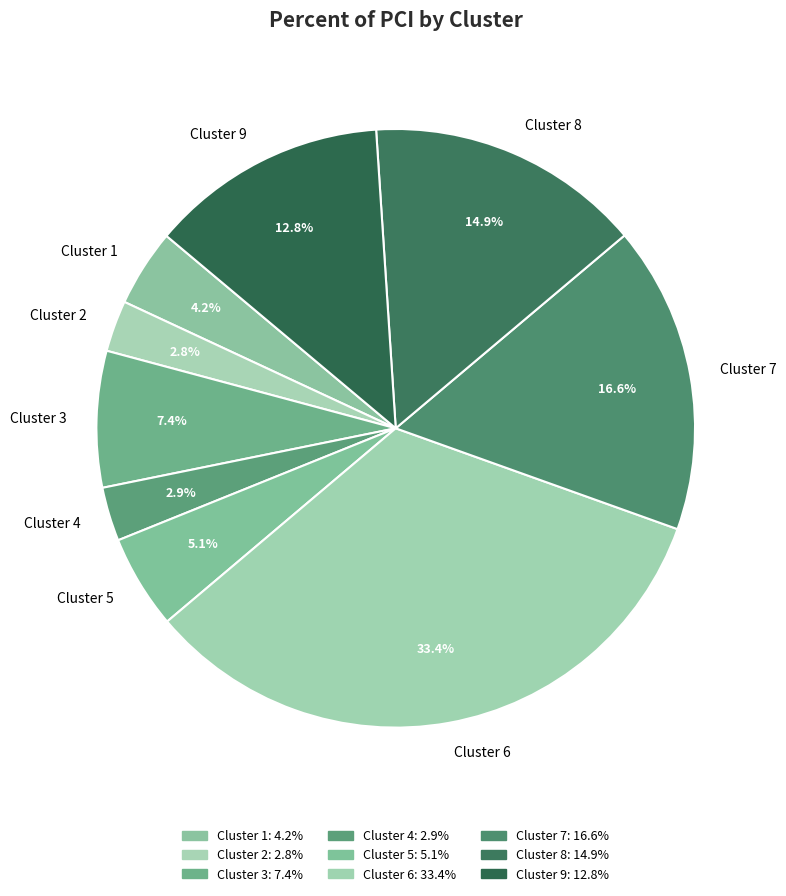

To the nearest percent, what is the difference between the largest and smallest slice percentages?

31%